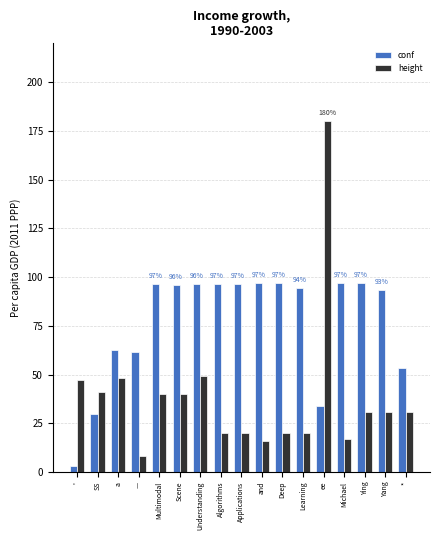

Which series has the widest spread of values?

height